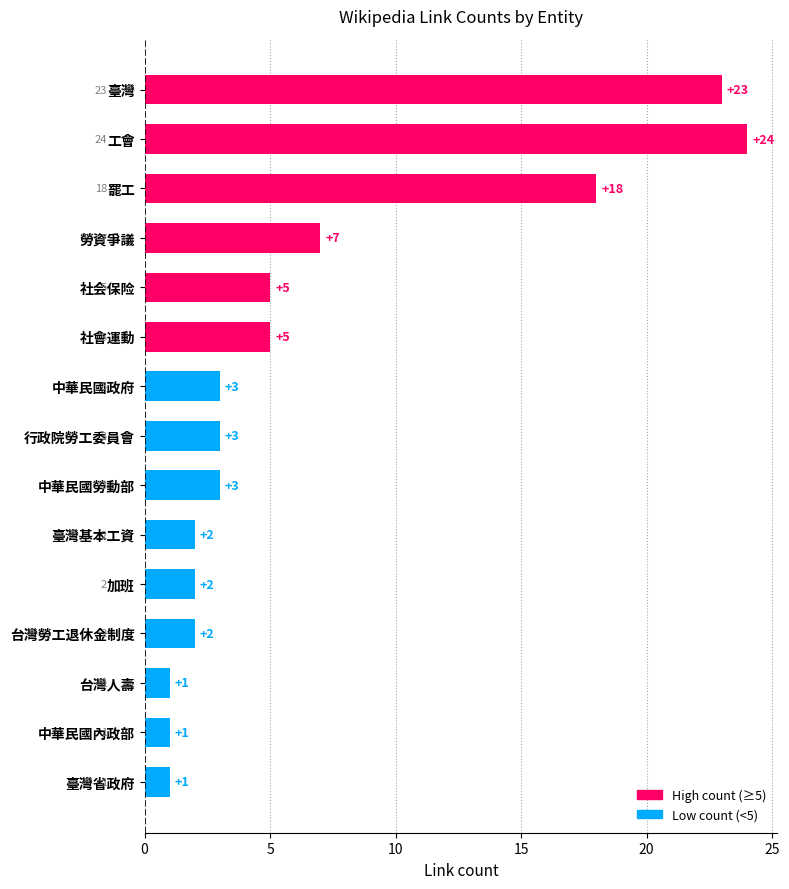

The value at 勞資爭議 is 10. True or false?

False